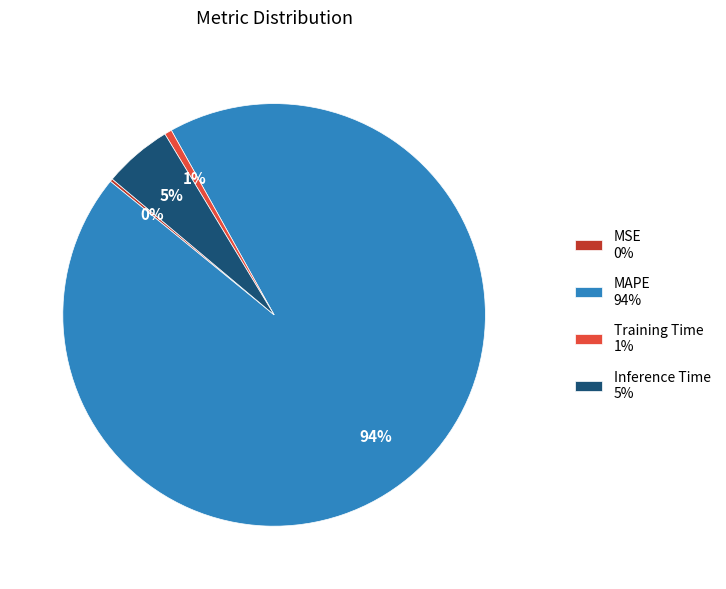

What is the largest slice in the pie chart?

MAPE